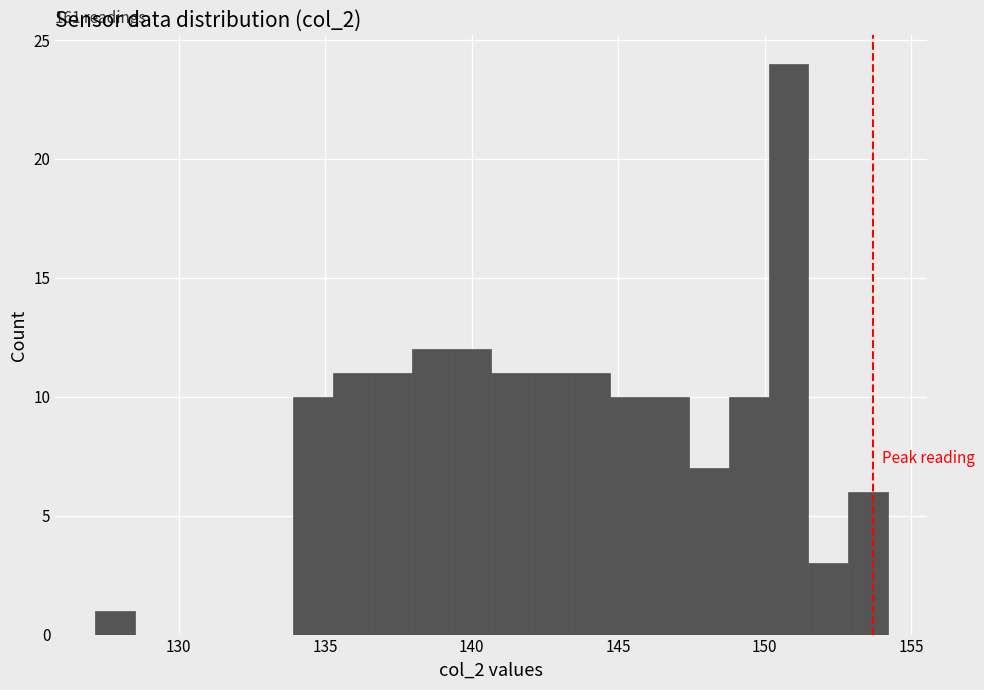

Read against the x-axis, roughly where is the centre of the tallest bar?

151.0